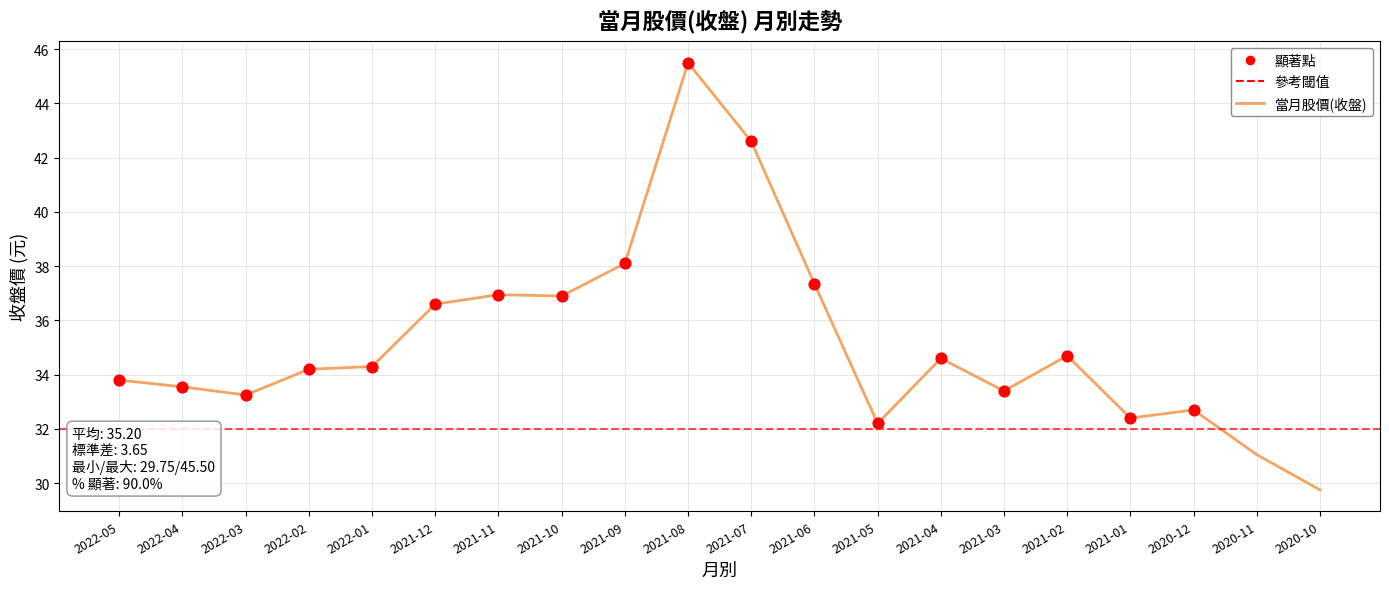

Which has a higher value, 2021-06 or 2021-03?

2021-06